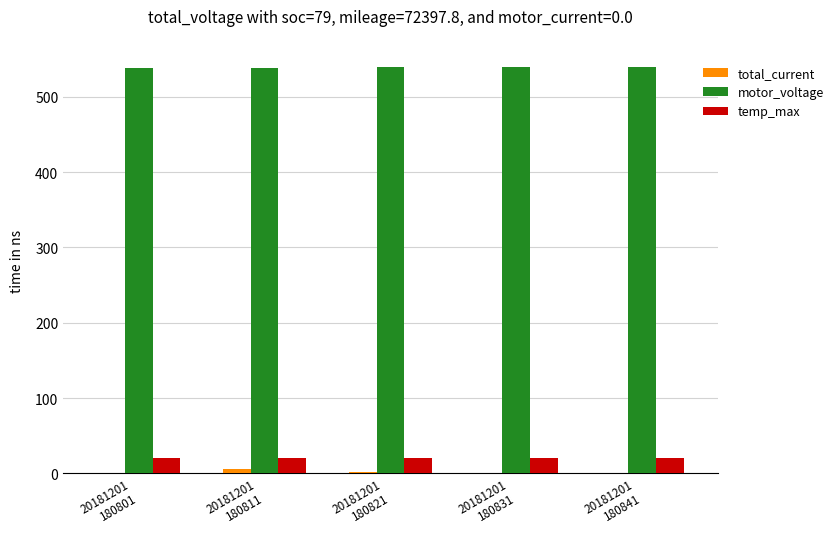

What is the maximum value shown in the chart?

539